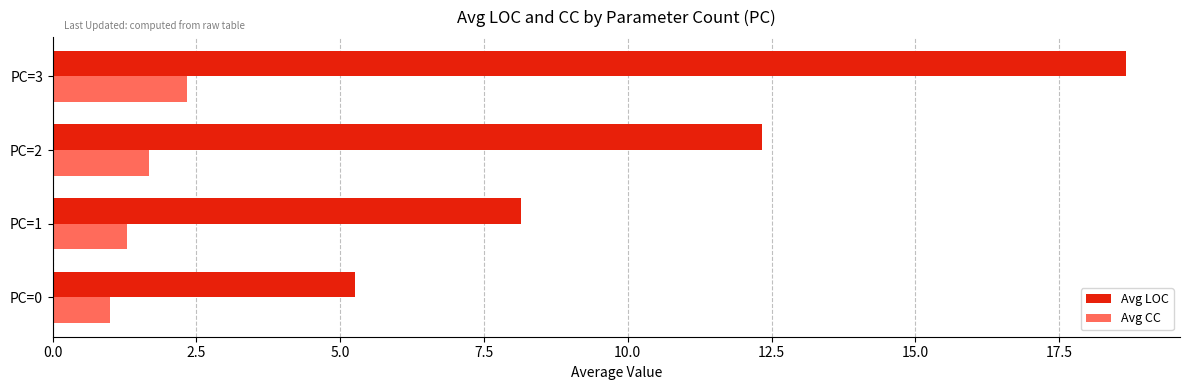

Rank the series at PC=1 from lowest to highest value.

Avg CC, Avg LOC